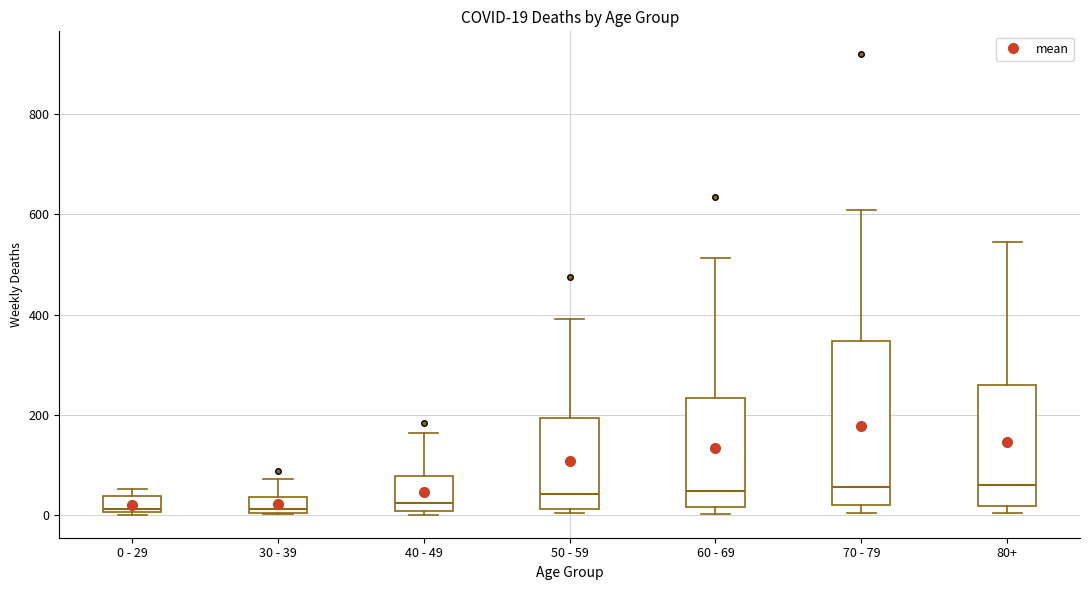

Which box is the tallest, from its lower edge to its upper edge?

70 - 79